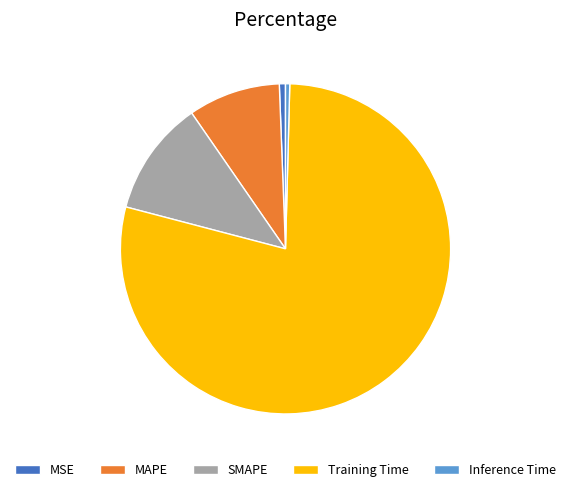

Is it true that MSE is 1% of the pie?

True